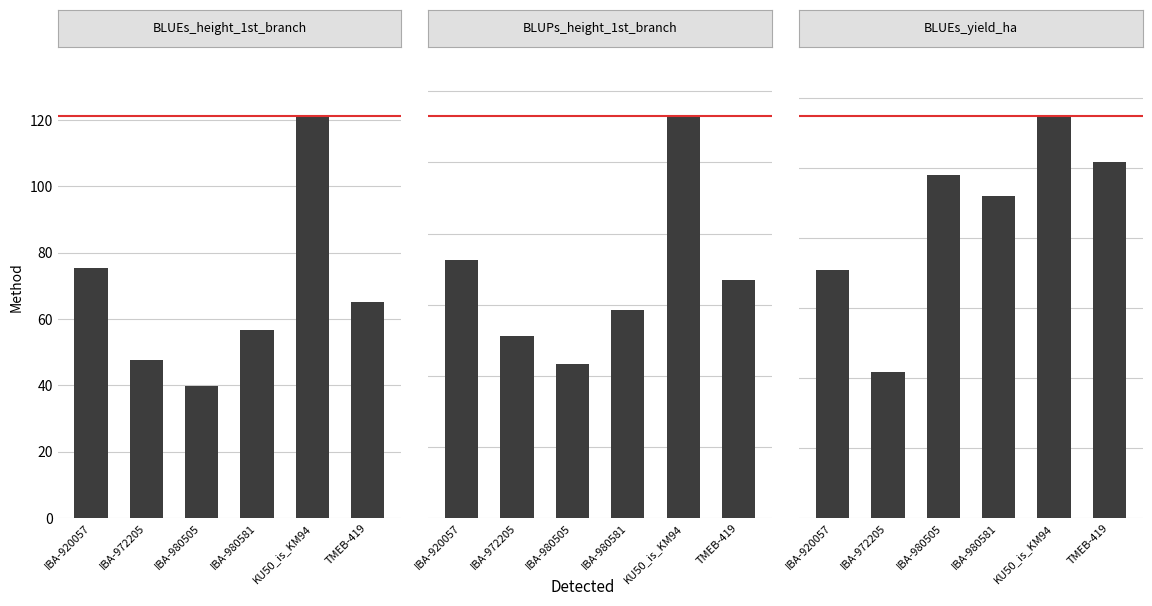

List the labels in order of BLUEs_height_1st_branch value, smallest first.

IBA-980505, IBA-972205, IBA-980581, TMEB-419, IBA-920057, KU50_is_KM94